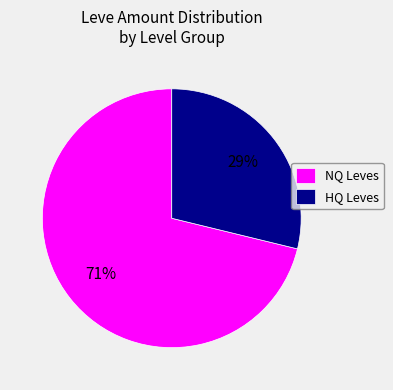

Approximately how many times larger is the value at HQ Leves compared to NQ Leves?

0.4